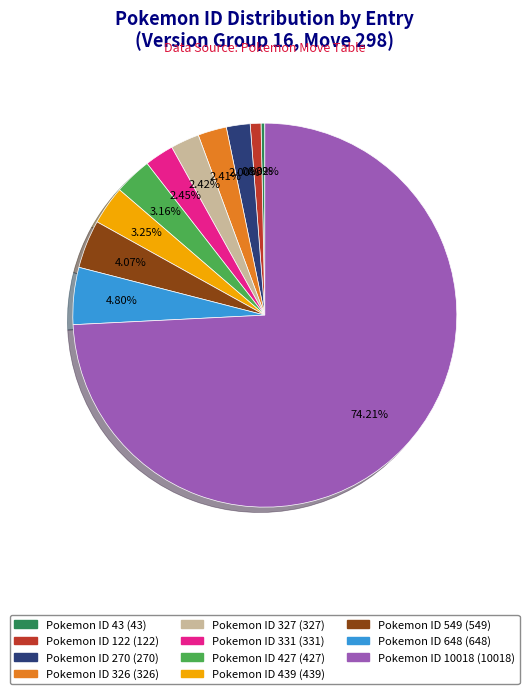

Is there any slice that represents more than half of the pie?

Yes